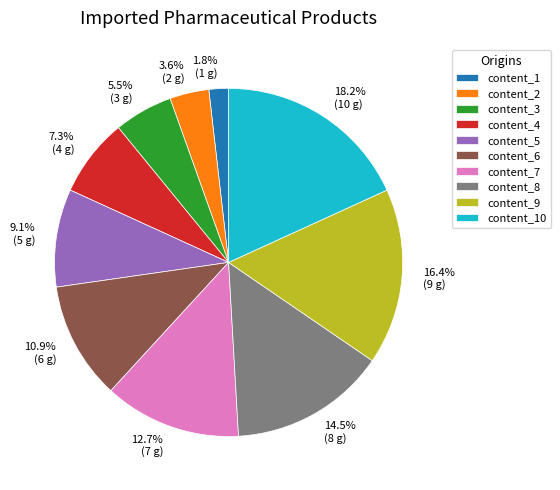

To the nearest percent, what is the average slice percentage?

10%